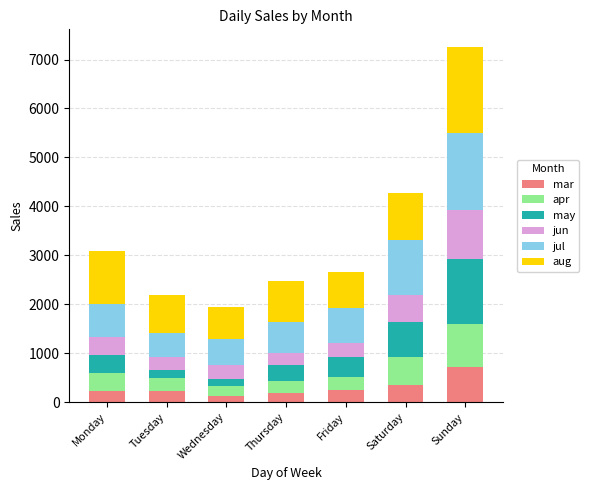

How many values in the mar series are below 237?

3